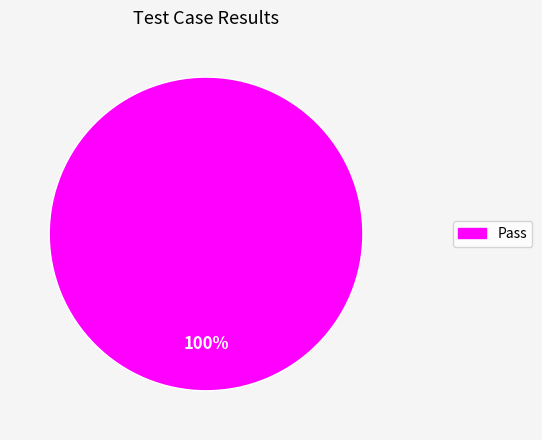

Rank the categories by value from lowest to highest.

Pass